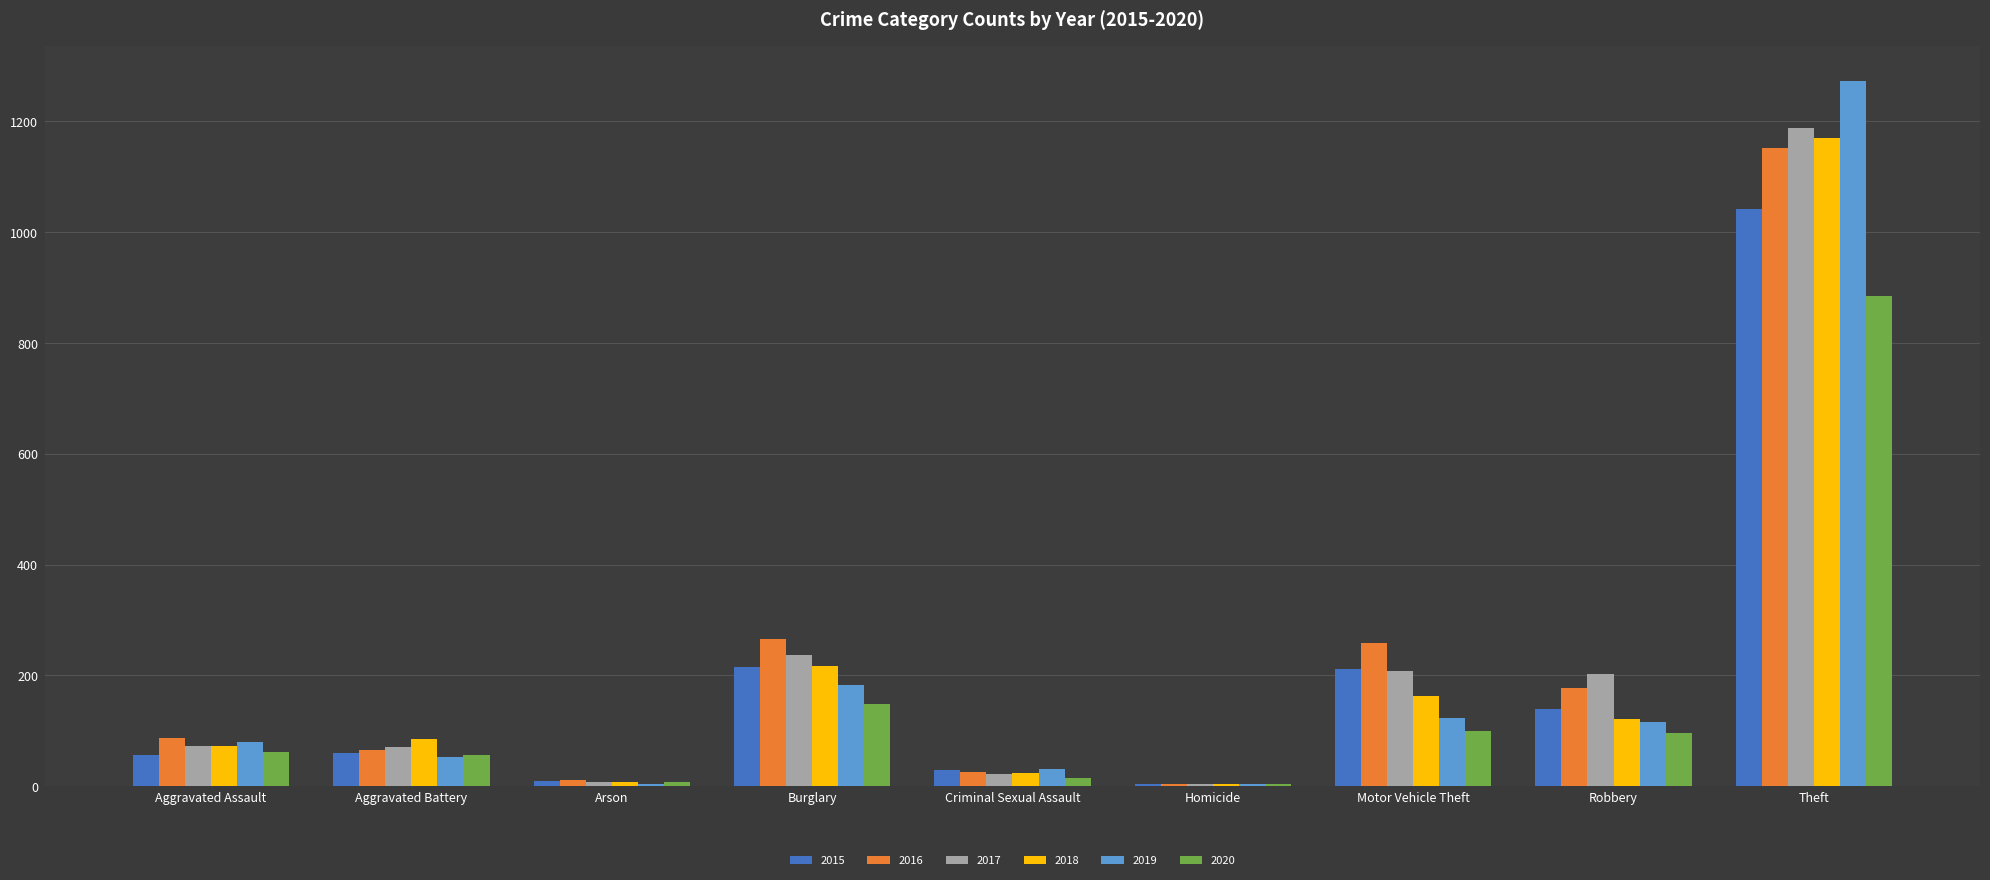

What is the sum of the 2015 values at Aggravated Assault and Motor Vehicle Theft?

268